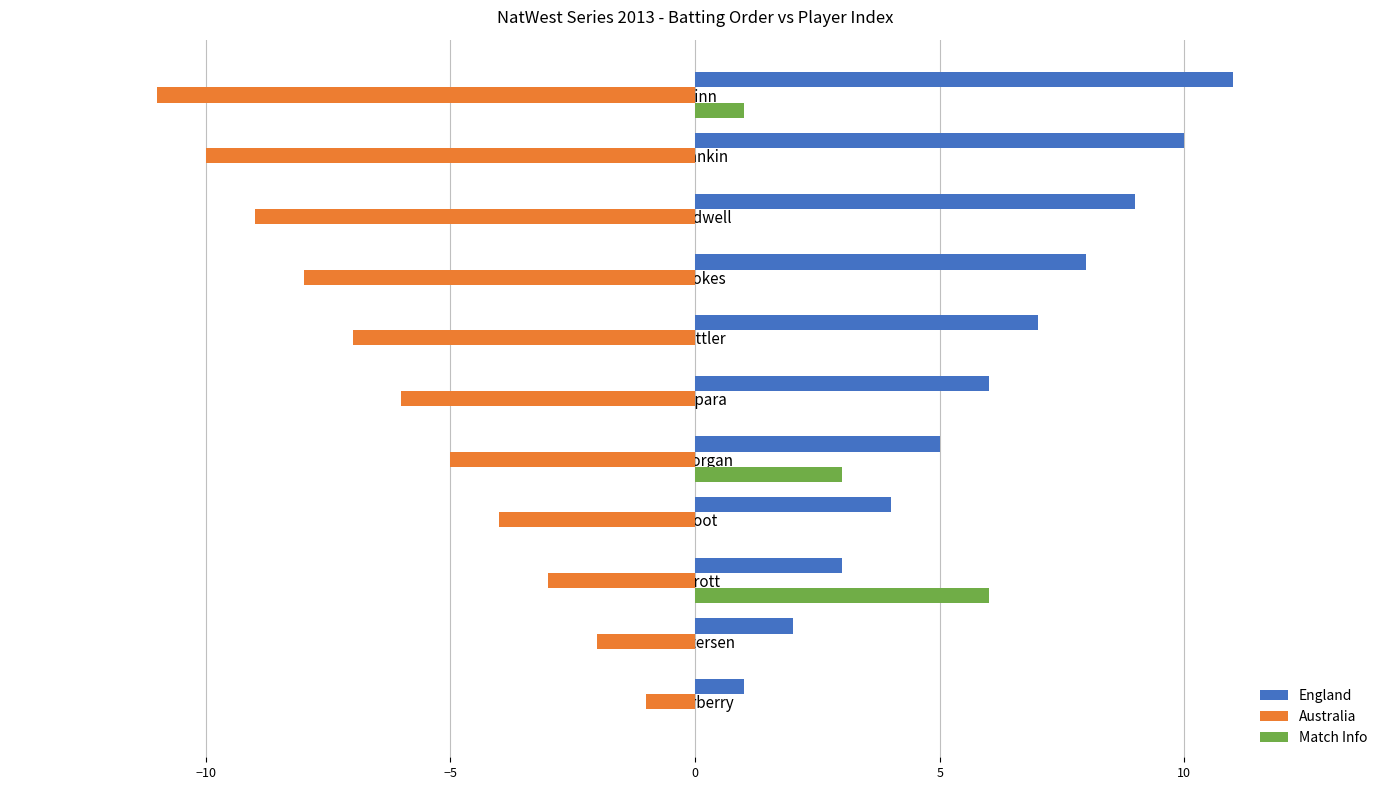

How many series are shown in this chart?

3